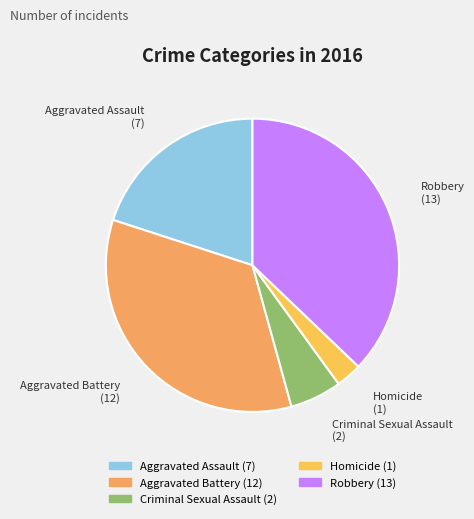

What is the largest slice in the pie chart?

Robbery